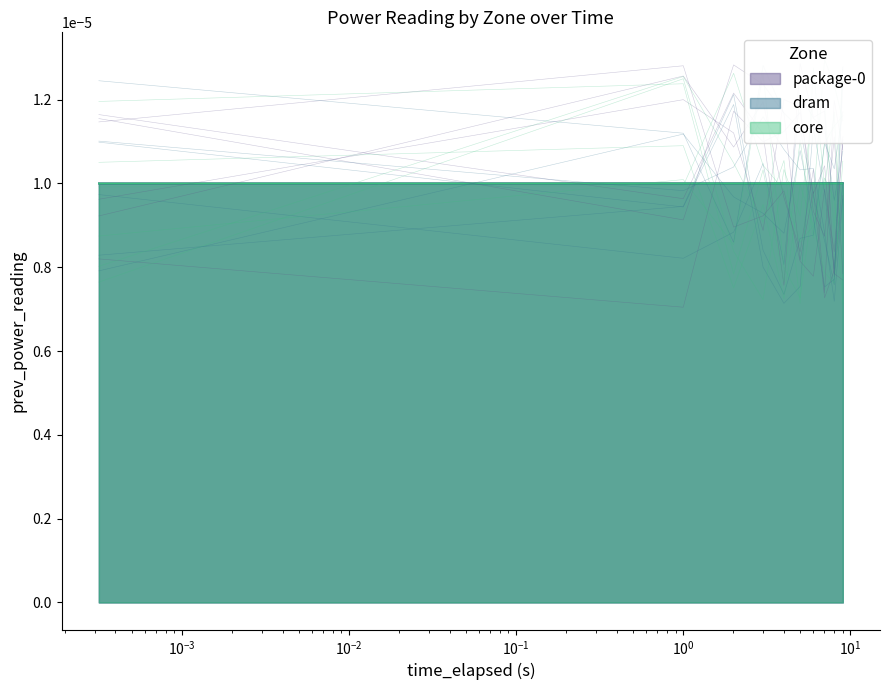

What are all the series names shown in the legend?

package-0, dram, core